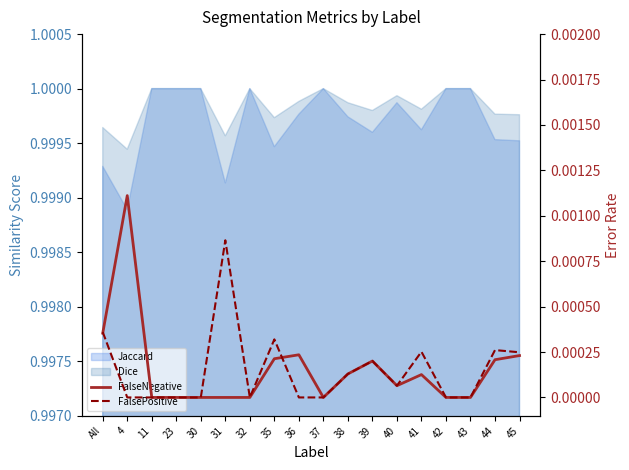

What position from the left is 11?

3